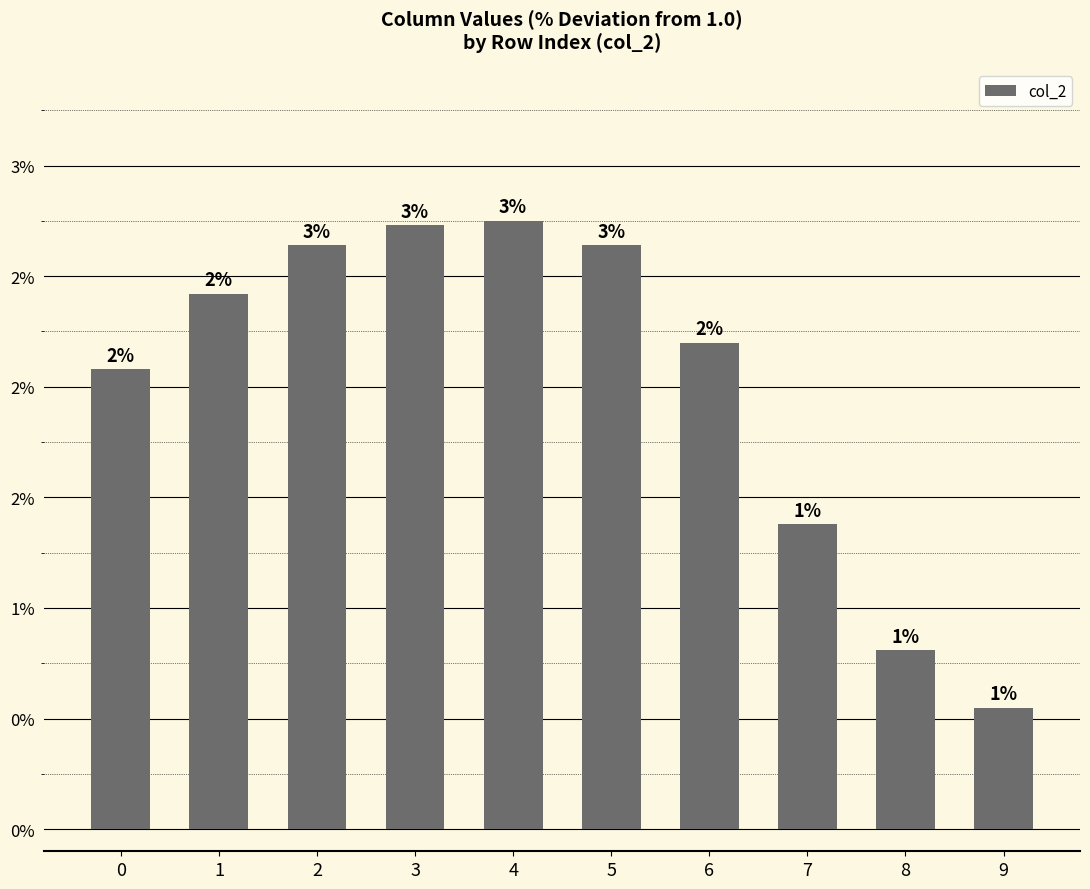

True or false: the data shows 2.4 at 1.

True